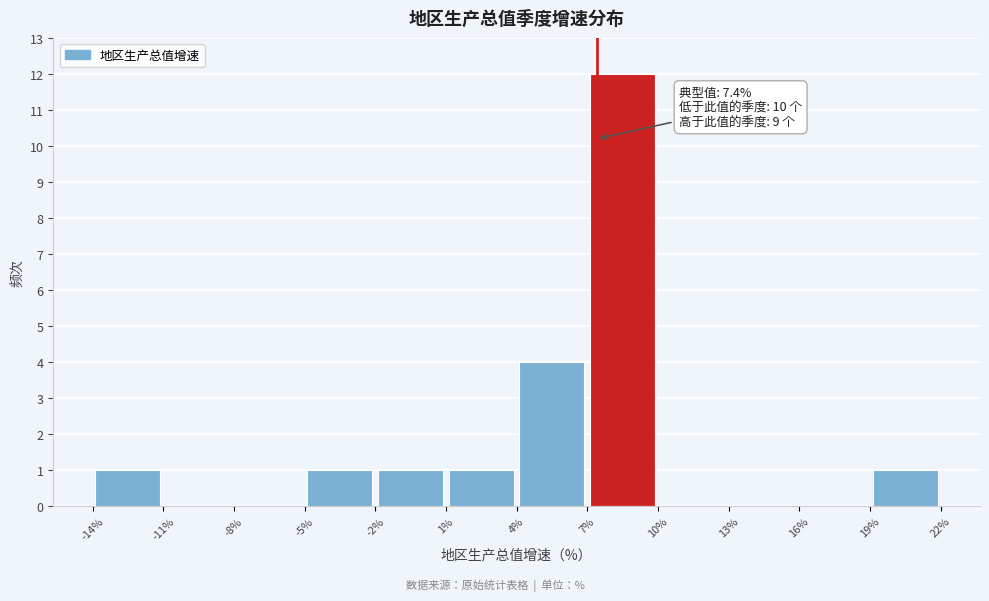

Over which range of the x-axis is the bar tallest?

7% to 10%